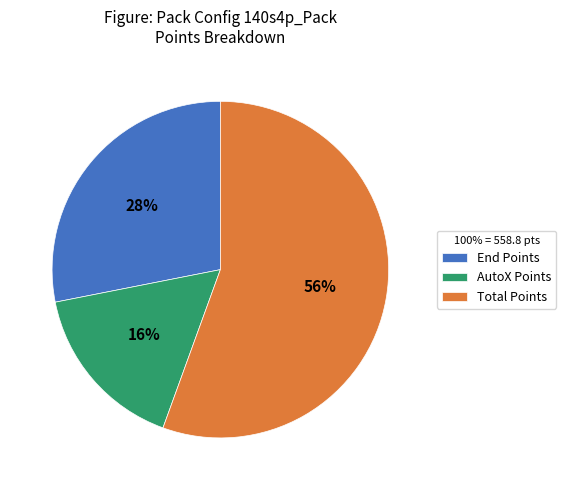

Count the number of slices in the pie.

3